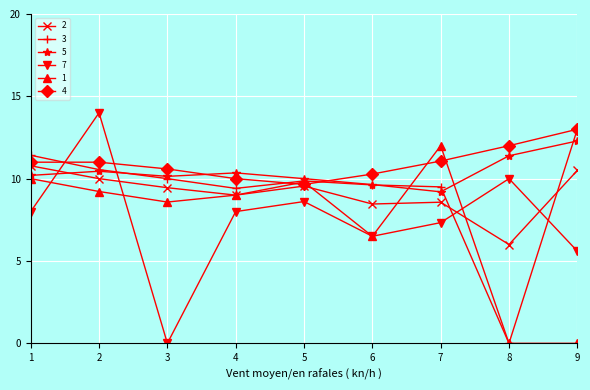

How many series are shown in this chart?

6